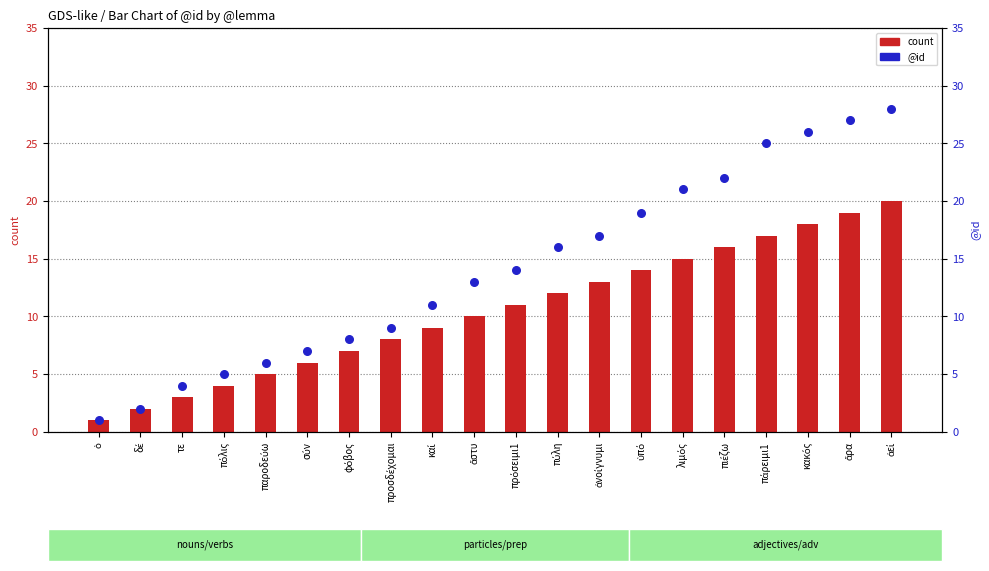

What is the total value across all series at ὁ?

2